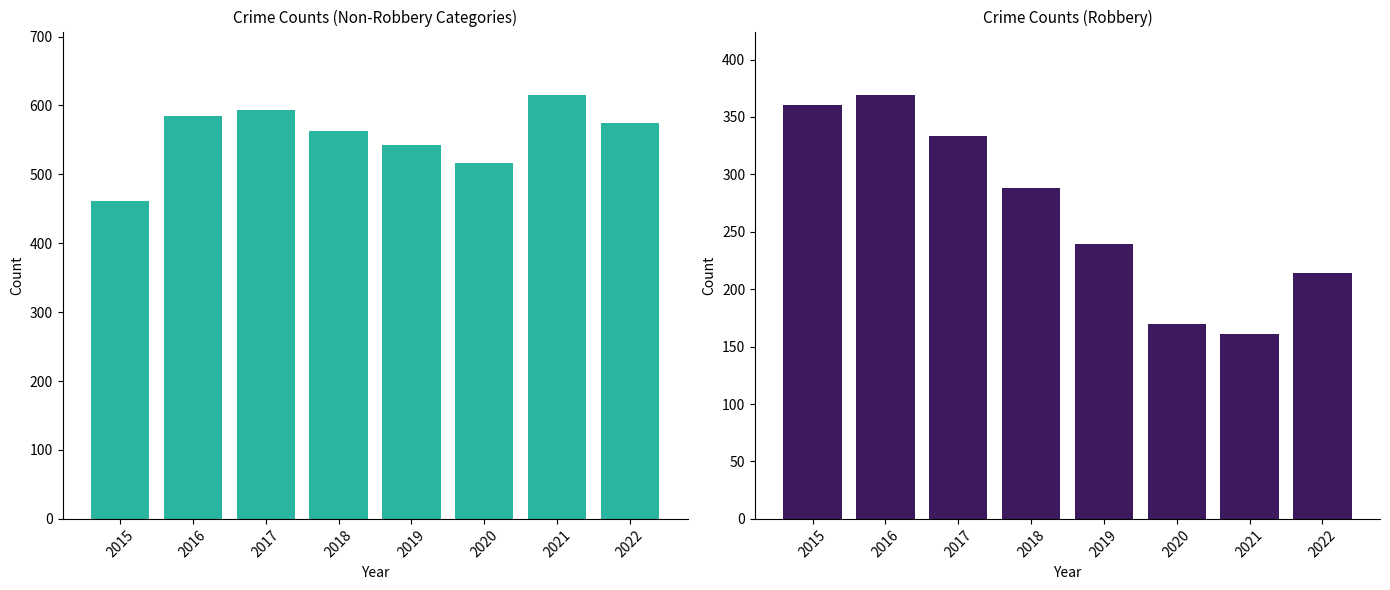

Reading left to right, transcribe all the data shown in this chart.

Non-Robbery Crimes: 2015=461	2016=584	2017=593	2018=563	2019=542	2020=516	2021=615	2022=574
Robbery: 2015=360	2016=369	2017=333	2018=288	2019=239	2020=170	2021=161	2022=214